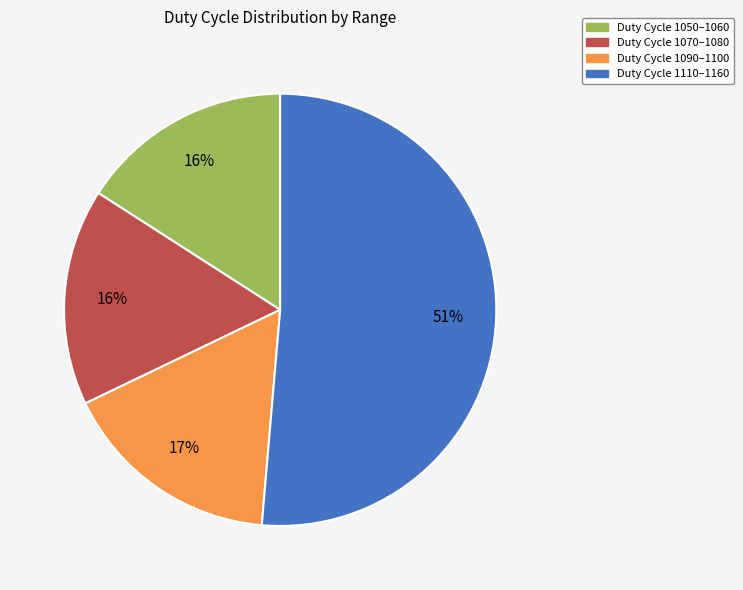

How many segments does this pie chart have?

4